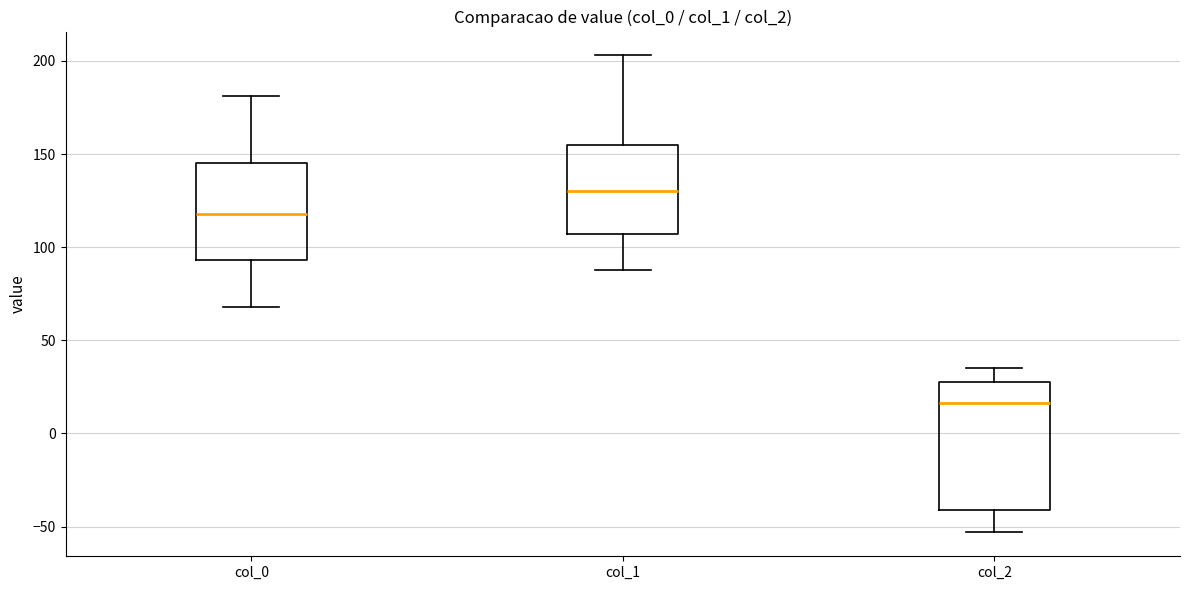

Reading left to right, transcribe this box plot: for each box, give where its median line is, the range the box spans, and where its two whiskers end, as read against the y-axis. The values are not printed on the chart, so give them approximately, as read against the axis.

col_0: median 120, box 95 to 145, whiskers 70 to 180
col_1: median 130, box 105 to 155, whiskers 90 to 205
col_2: median 15, box -40 to 25, whiskers -55 to 35